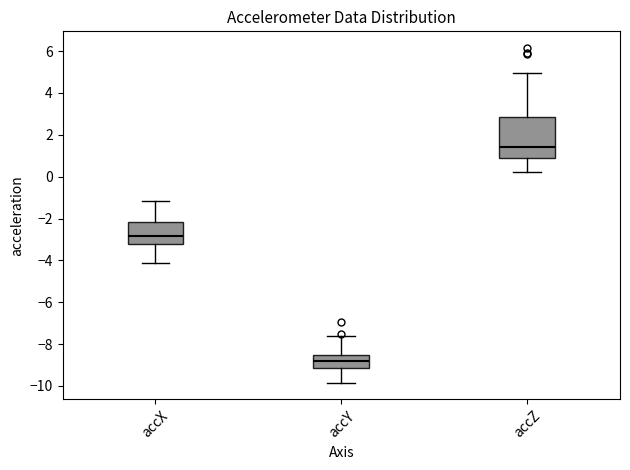

Which box has the lowest median line?

accY